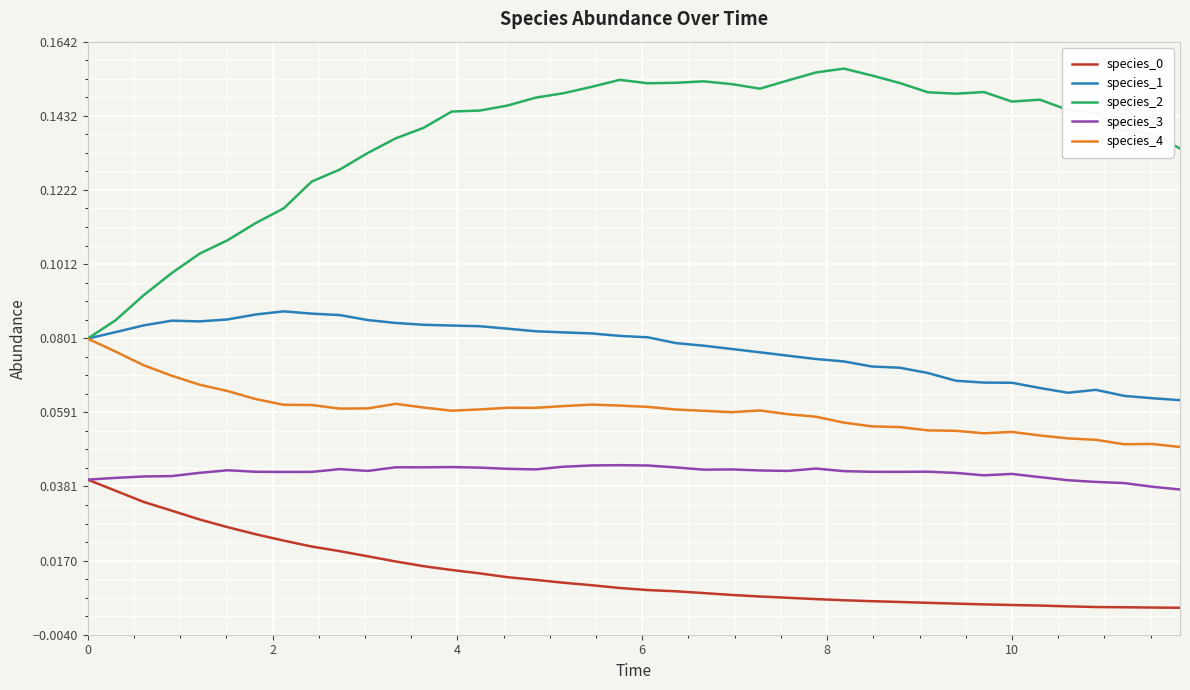

True or false: species_0 and species_1 cross at least once.

False